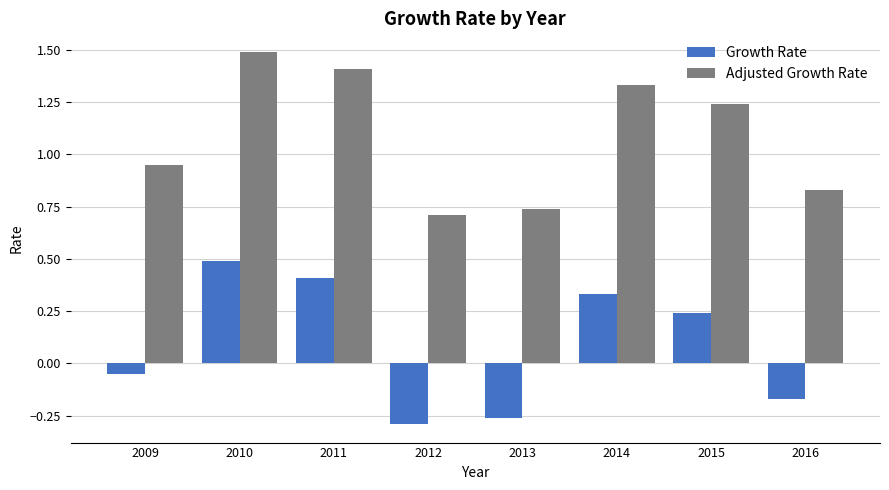

True or false: Adjusted Growth Rate has a value of 0.3 at 2013.

False